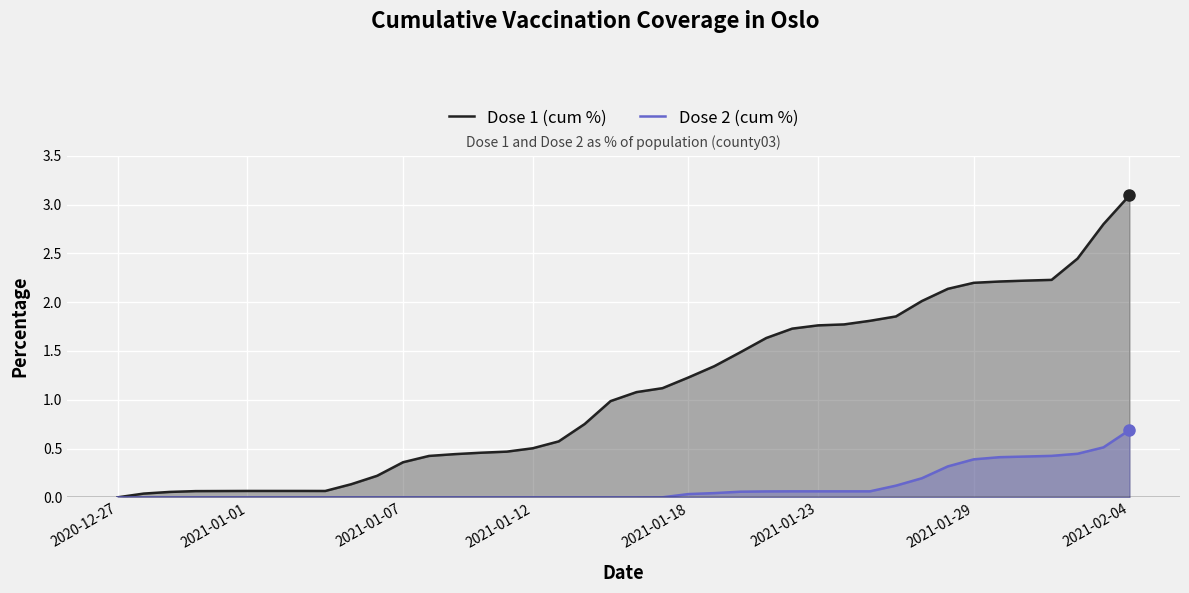

How many lines are shown in the chart?

2